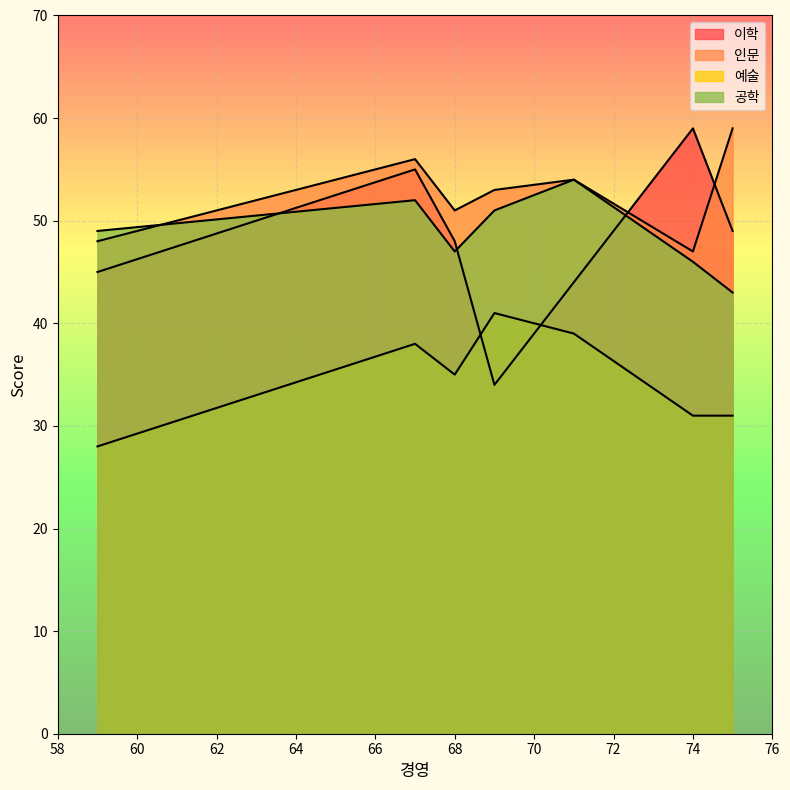

At which category is the sum across all series the highest?

67